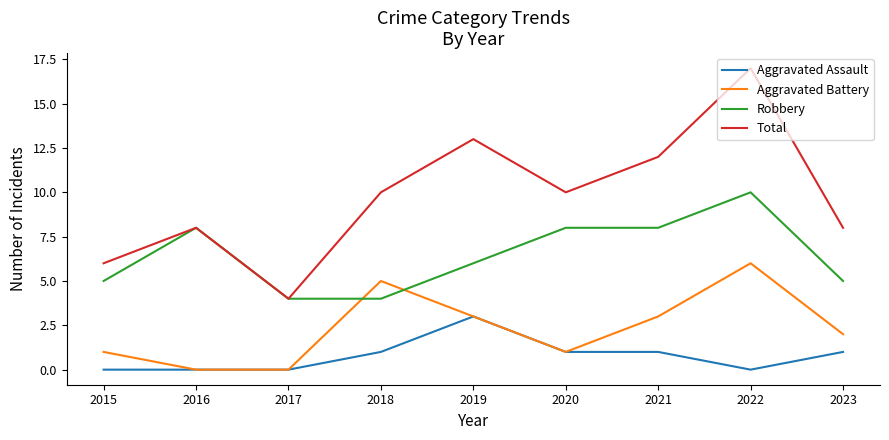

Is the value of Robbery at 2018 greater than the value of Aggravated Assault at 2016?

Yes